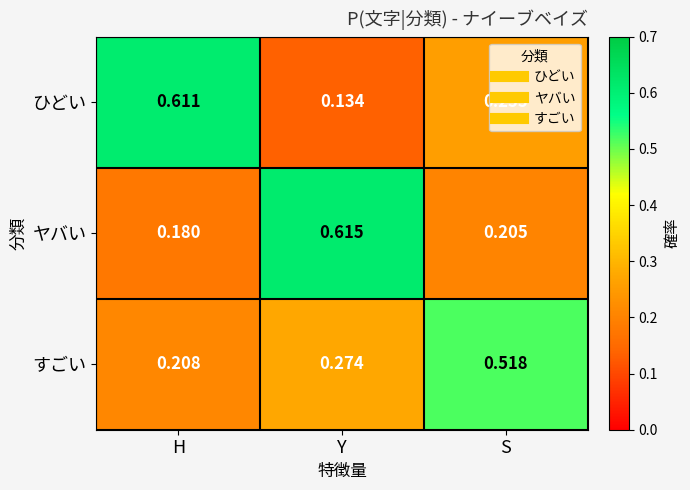

At how many categories does at least one series exceed 0?

3